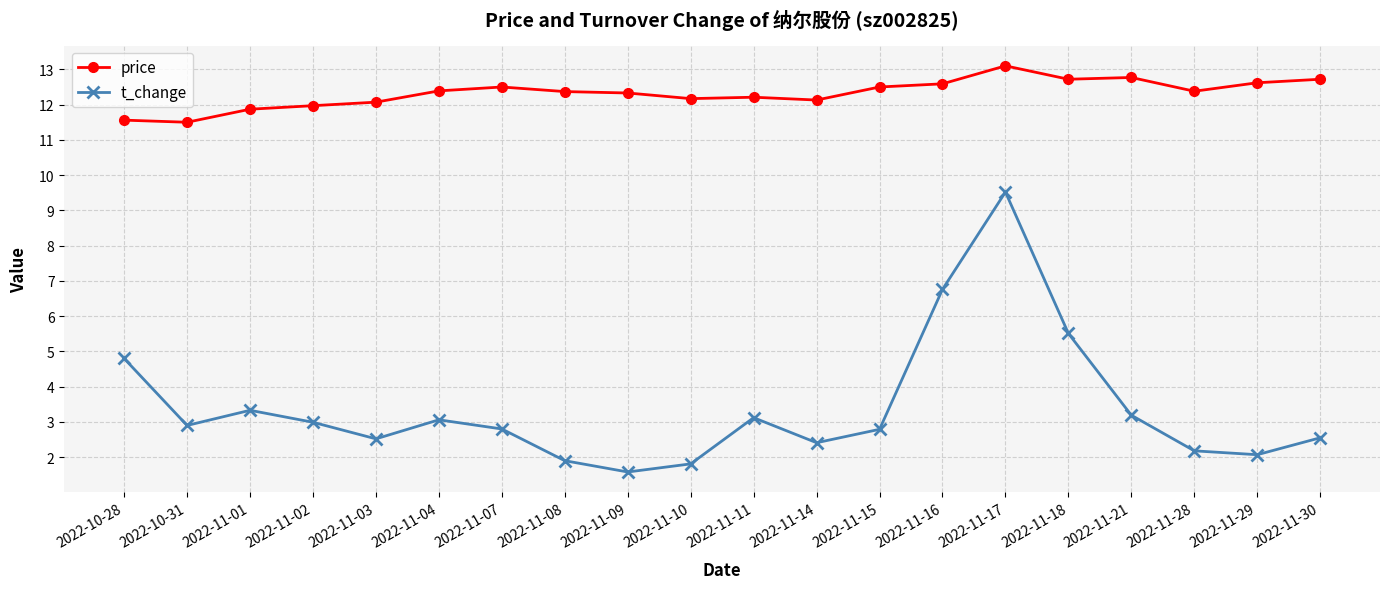

Is it true that t_change equals 2.5 at 2022-11-30?

True